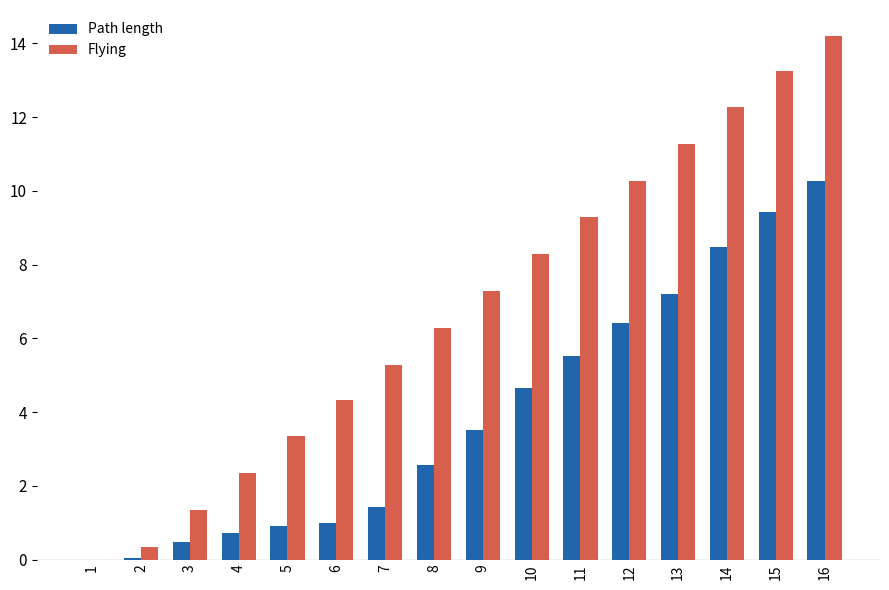

What is the average value of the Flying series?

6.8